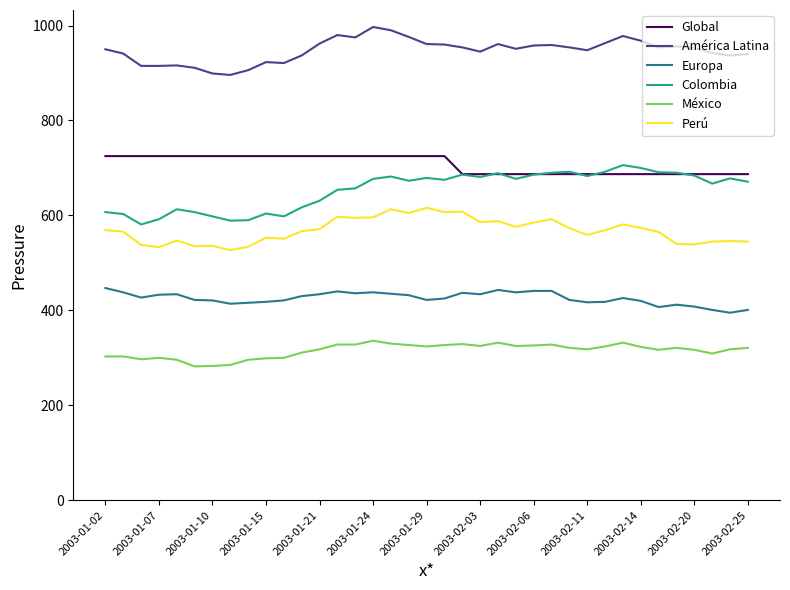

Does the chart have visible grid lines?

No